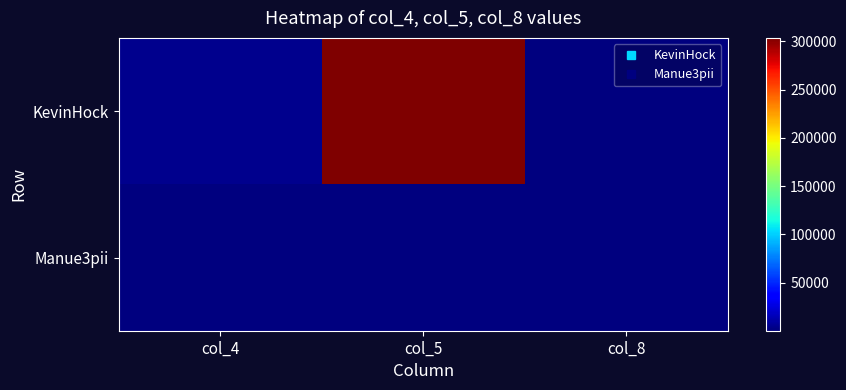

Reading right to left, transcribe all the data shown in this chart.

KevinHock: col_8=38	col_5=303642	col_4=4313
Manue3pii: col_8=2	col_5=4	col_4=3